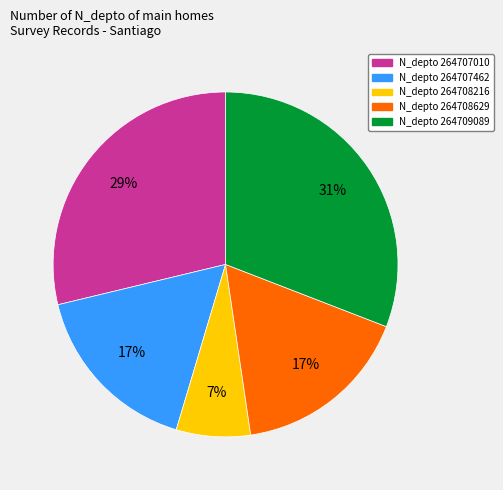

Is there a majority slice in this chart?

No